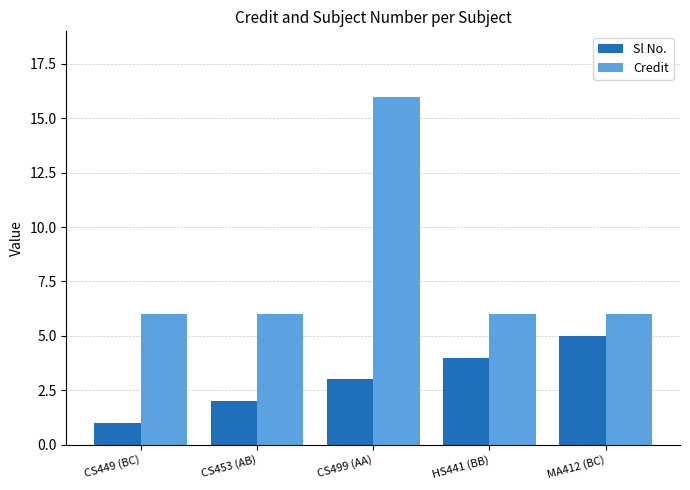

At which label is Sl No. closest to 3?

CS499 (AA)